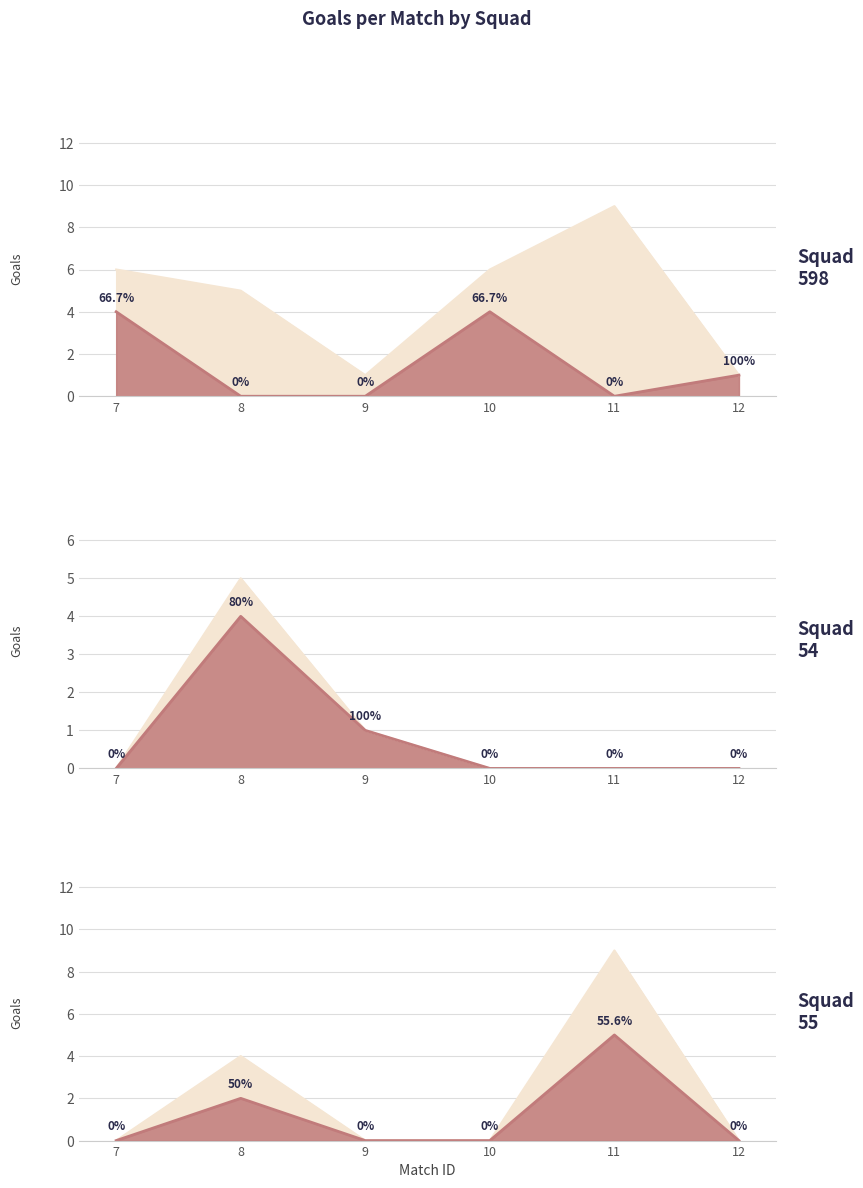

What is the spread (max minus min) of values at 12?

1